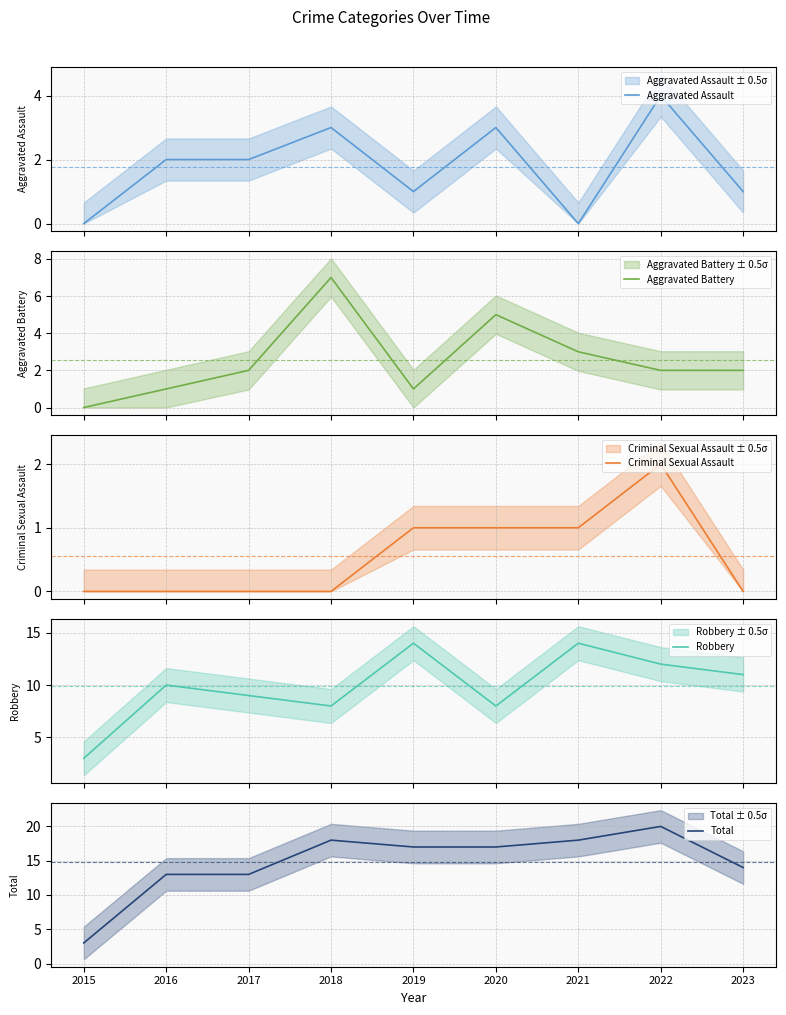

At which category does Aggravated Assault reach its first local peak?

2018